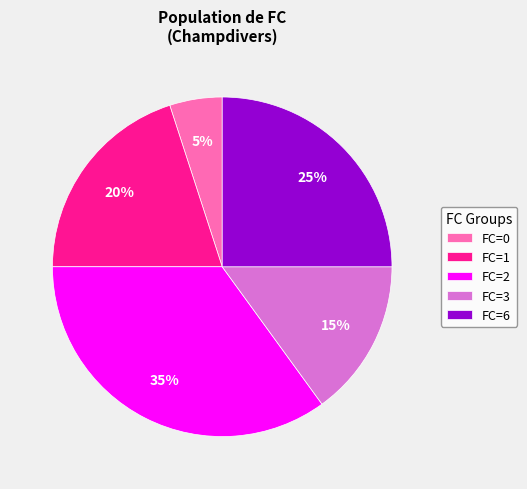

To the nearest percent, what is the difference between the largest and smallest slice percentages?

30%